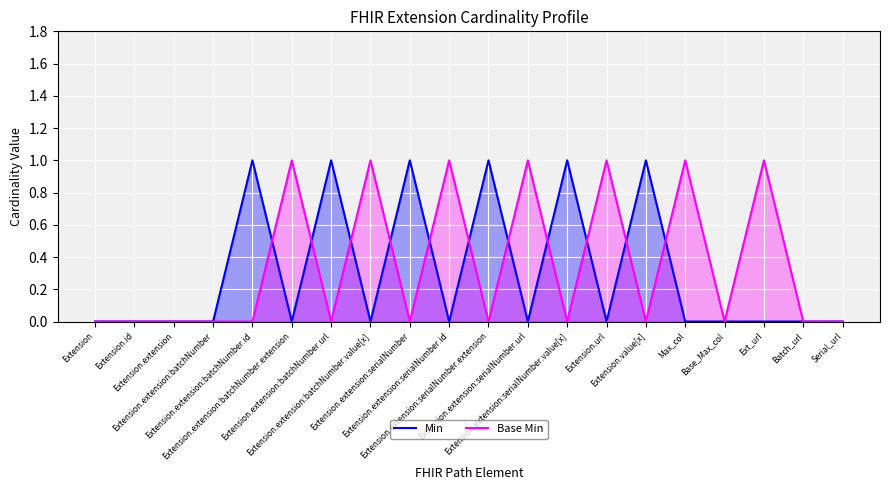

Reading right to left, what are all the values shown in this chart?

Min: Serial_url=0	Batch_url=0	Ext_url=0	Base_Max_col=0	Max_col=0	Extension.value[x]=1	Extension.url=0	Extension.extension:serialNumber.value[x]=1	Extension.extension:serialNumber.url=0	Extension.extension:serialNumber.extension=1	Extension.extension:serialNumber.id=0	Extension.extension:serialNumber=1	Extension.extension:batchNumber.value[x]=0	Extension.extension:batchNumber.url=1	Extension.extension:batchNumber.extension=0	Extension.extension:batchNumber.id=1	Extension.extension:batchNumber=0	Extension.extension=0	Extension.id=0	Extension=0
Base Min: Serial_url=0	Batch_url=0	Ext_url=1	Base_Max_col=0	Max_col=1	Extension.value[x]=0	Extension.url=1	Extension.extension:serialNumber.value[x]=0	Extension.extension:serialNumber.url=1	Extension.extension:serialNumber.extension=0	Extension.extension:serialNumber.id=1	Extension.extension:serialNumber=0	Extension.extension:batchNumber.value[x]=1	Extension.extension:batchNumber.url=0	Extension.extension:batchNumber.extension=1	Extension.extension:batchNumber.id=0	Extension.extension:batchNumber=0	Extension.extension=0	Extension.id=0	Extension=0